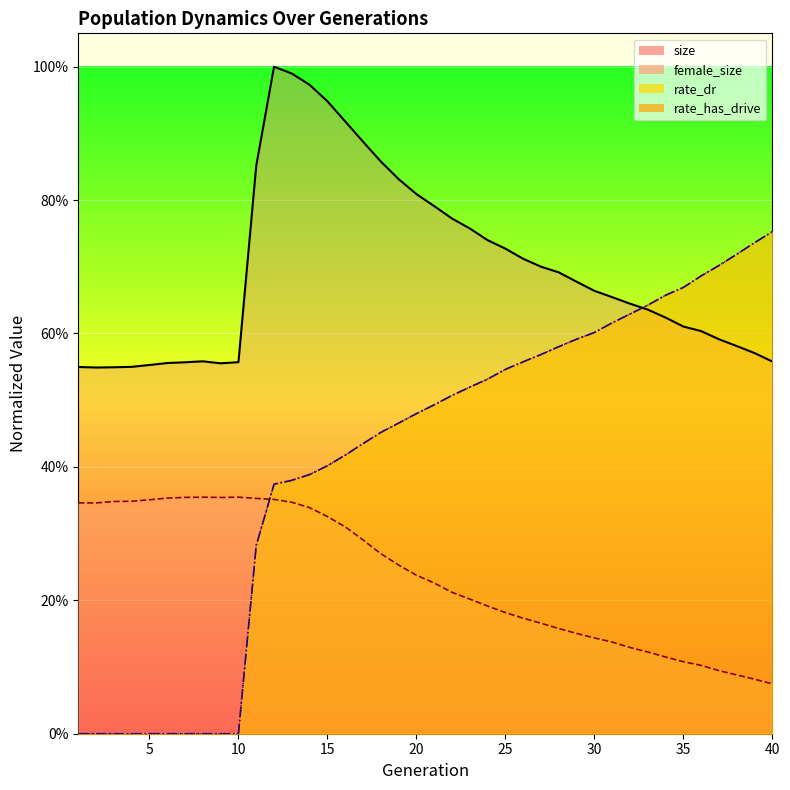

What is the value of the size point at the 8th from the left?

0.6